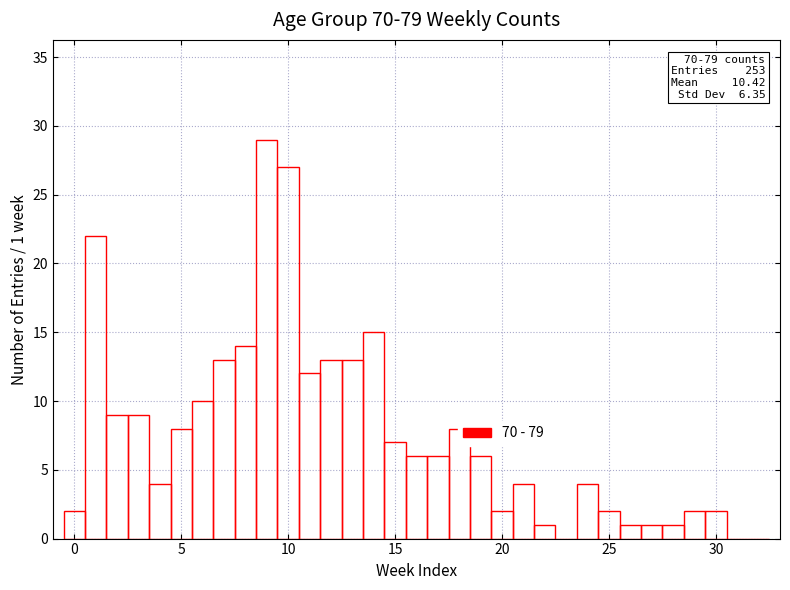

Read against the x-axis, roughly where is the centre of the tallest bar?

9.0